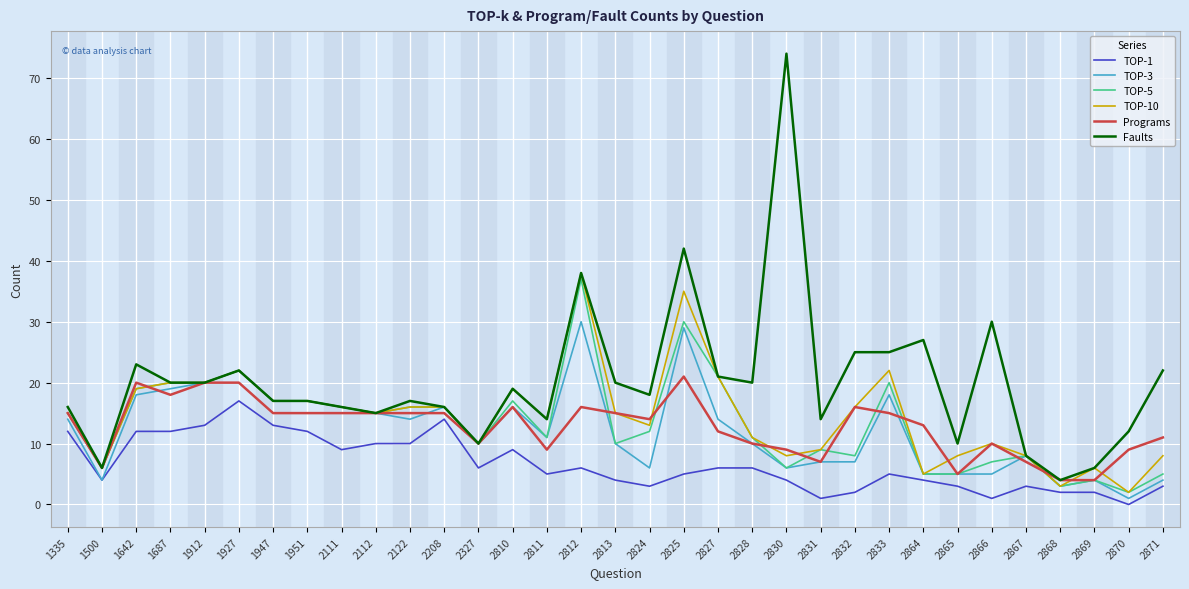

How many lines are shown in the chart?

6